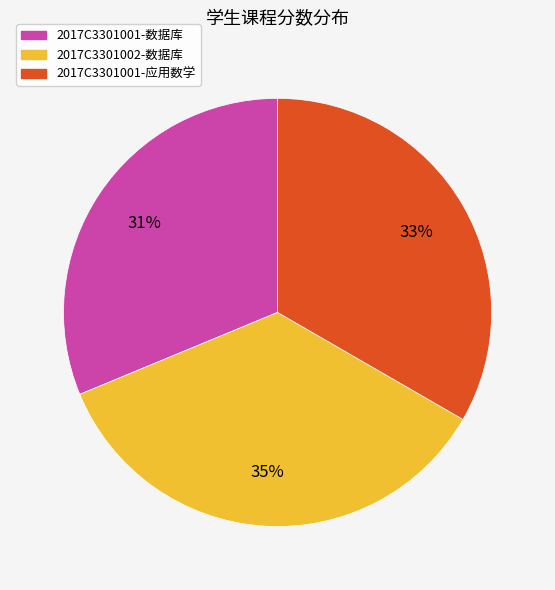

To the nearest percent, what is the difference between the largest and smallest slice percentages?

4%